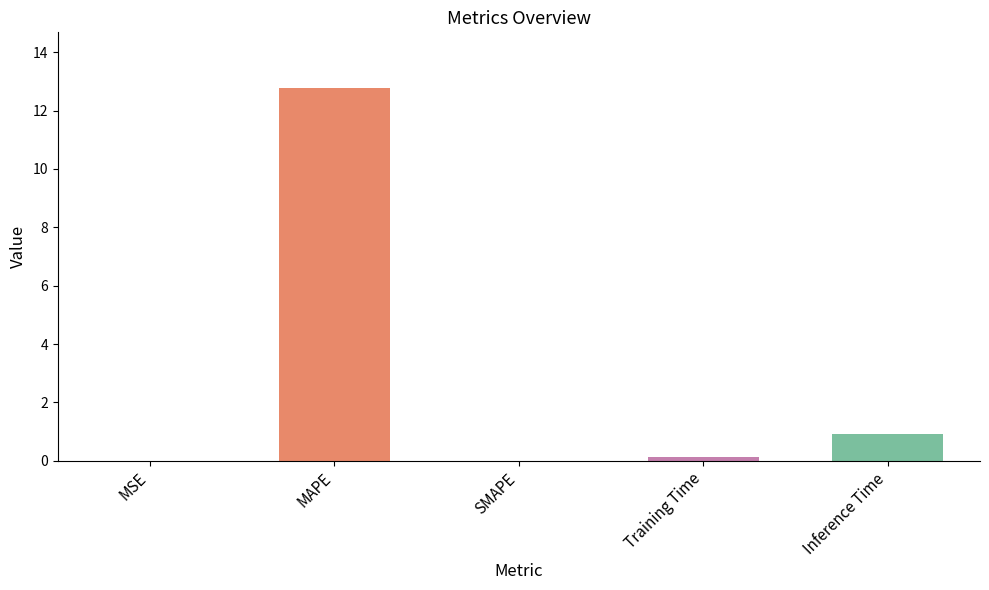

What is the sum of the values at Inference Time and MAPE?

13.7